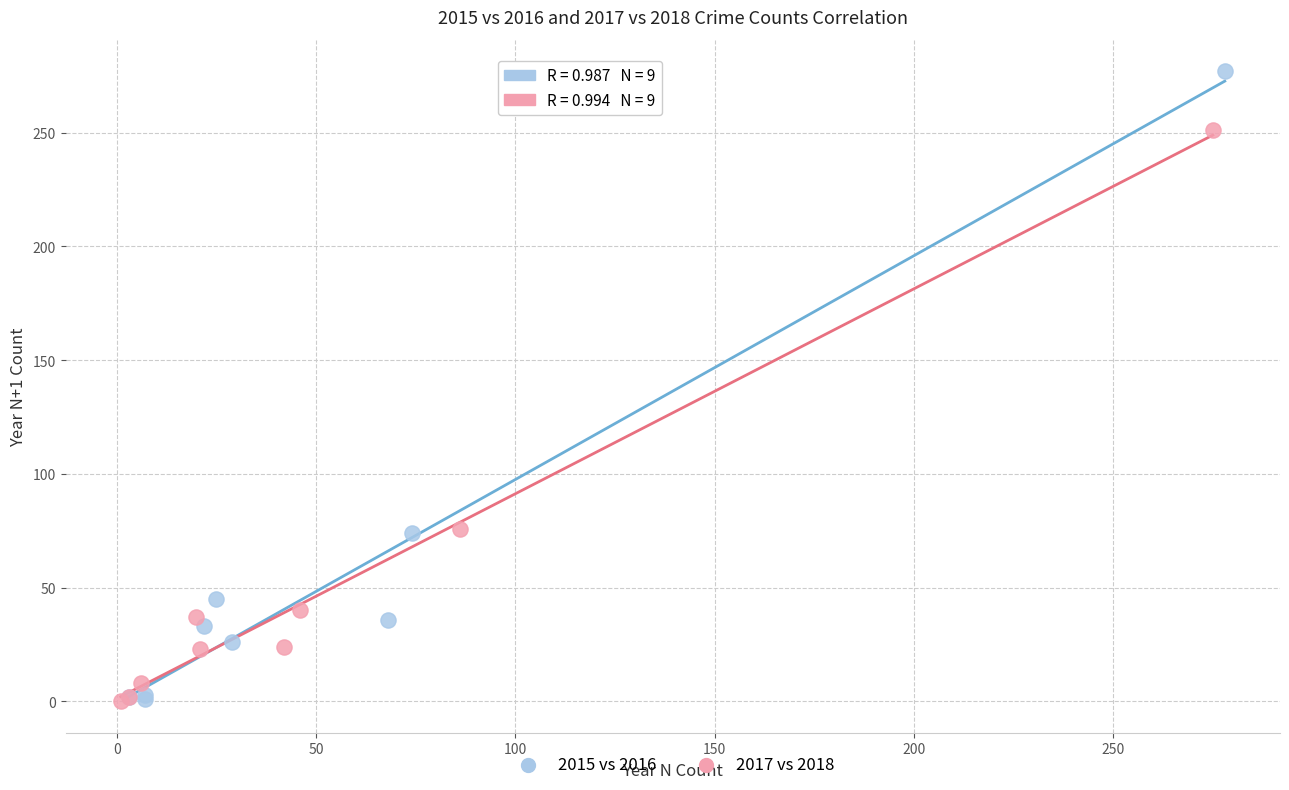

Which series has the widest spread of Y values?

2015 vs 2016